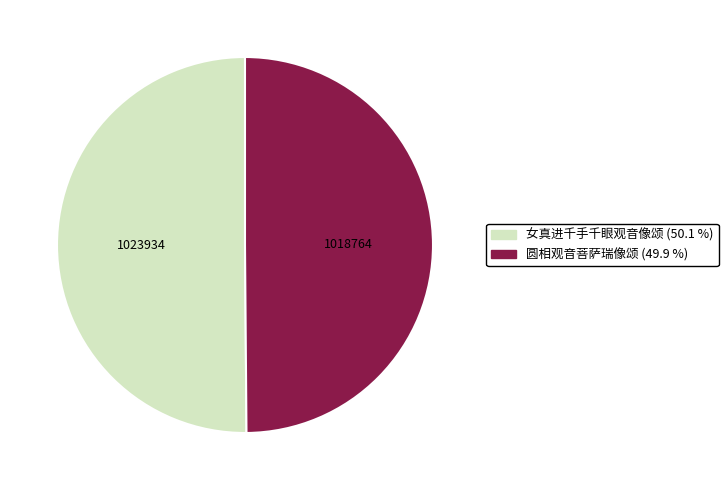

Combined, do 圆相观音菩萨瑞像颂 (49.9 %) and 女真进千手千眼观音像颂 (50.1 %) account for over 50%?

Yes